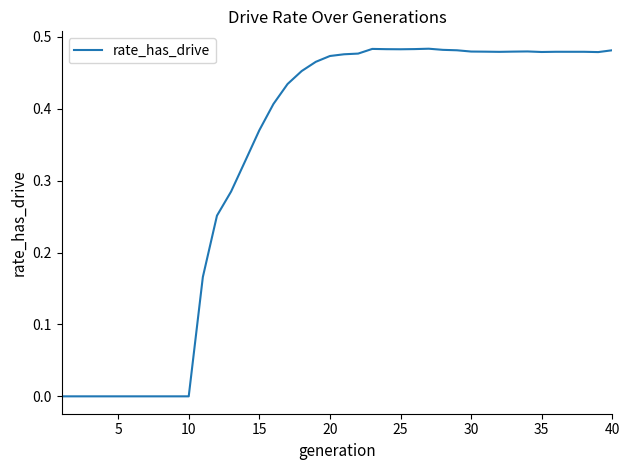

Is this an area chart (filled region under the line)?

No